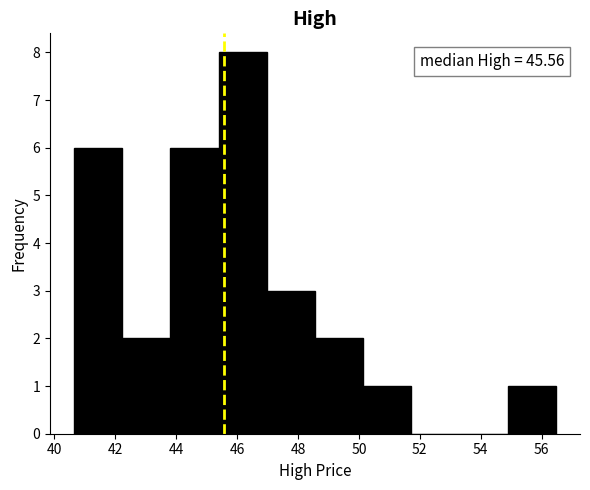

Over which range of the x-axis is the bar tallest?

45.4 to 47.0